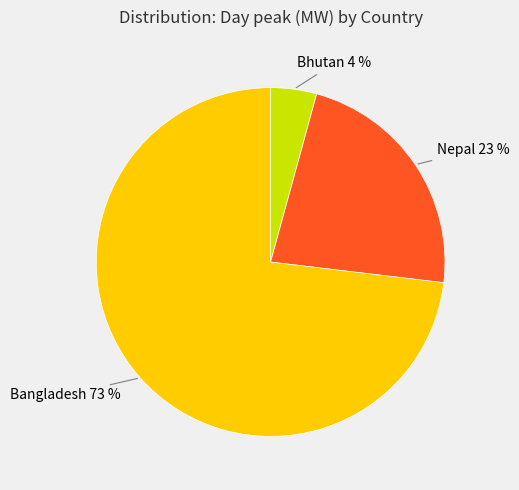

Does any single category account for the majority?

Yes